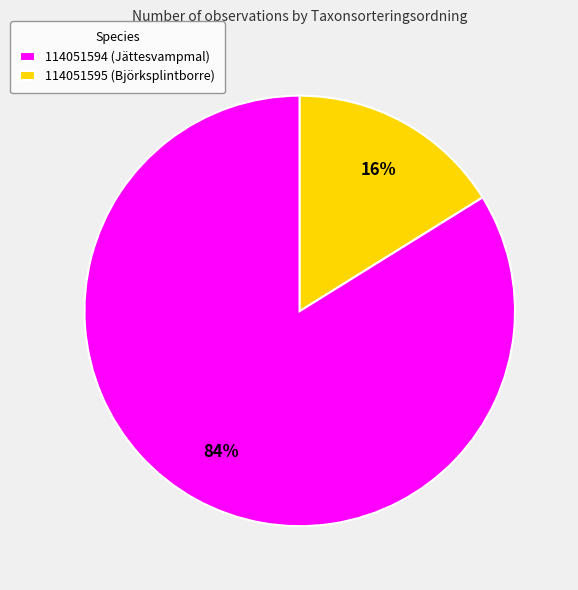

Does 114051595 (Björksplintborre) account for over 50% of the chart?

No